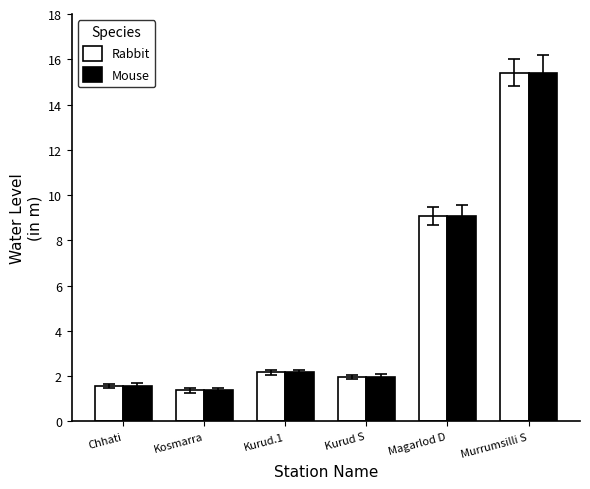

What is the highest value of the Rabbit series?

15.4